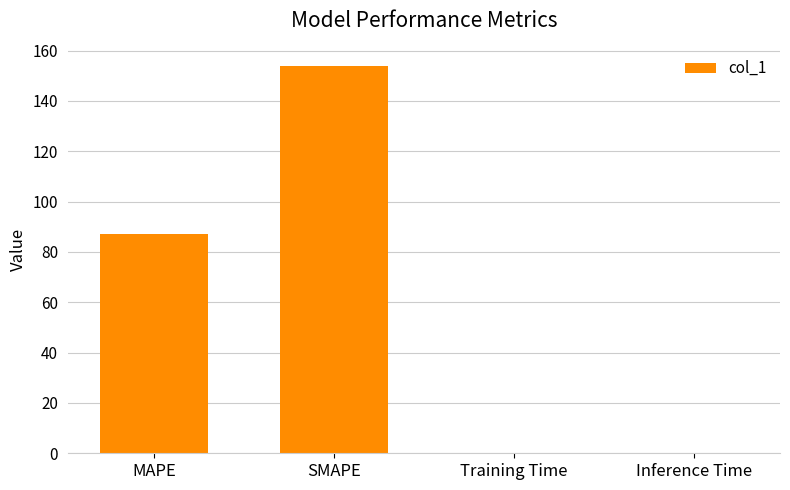

What is the sum of all values?

241.1